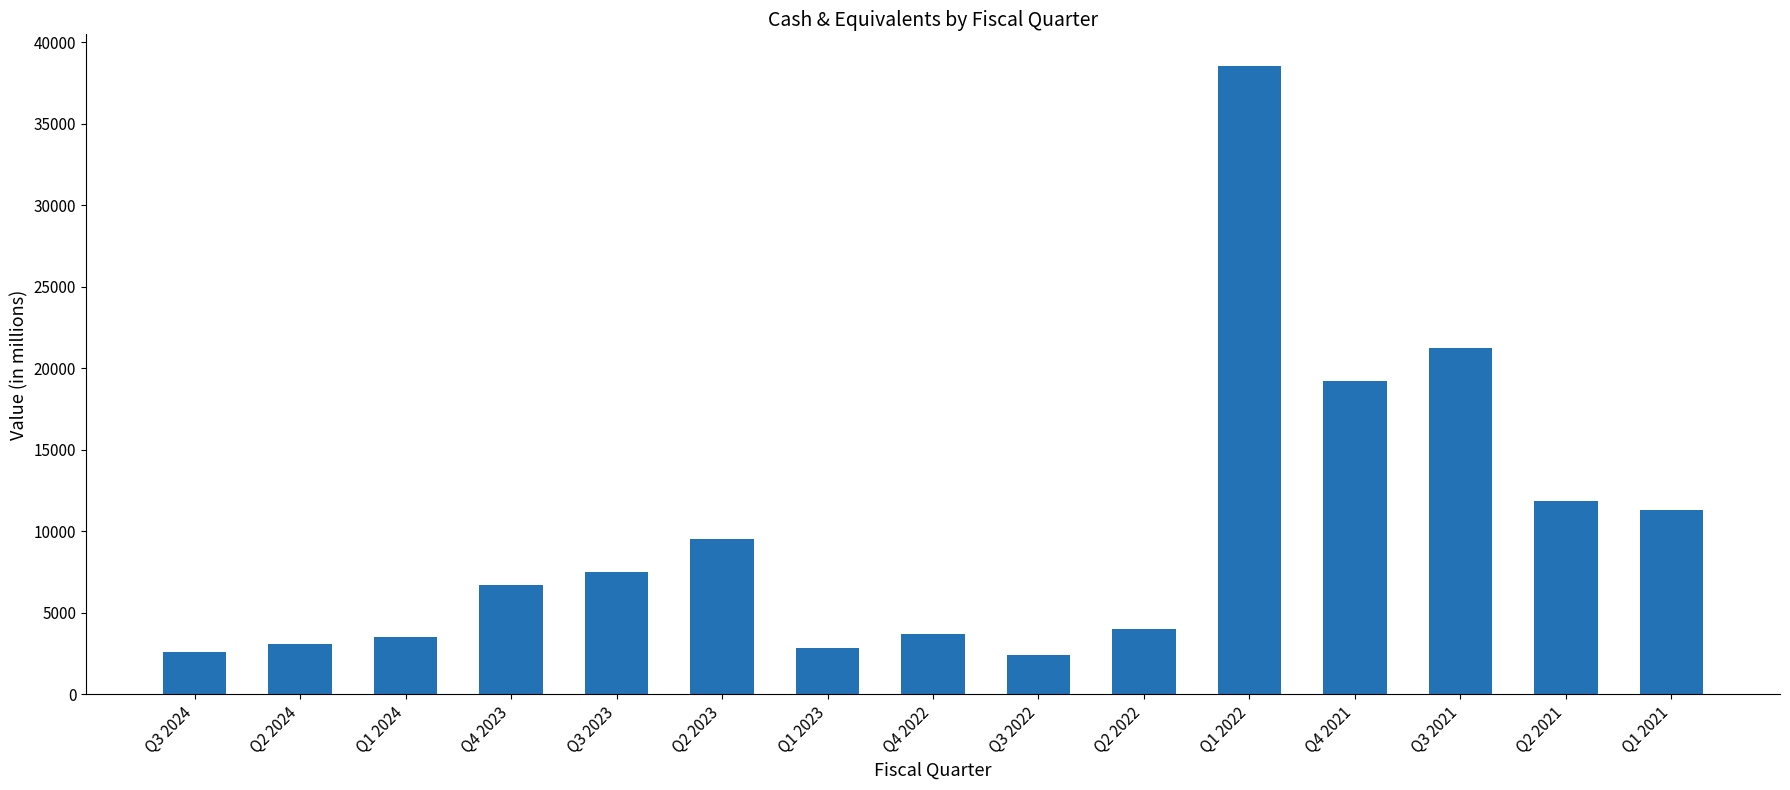

Reading left to right, transcribe all the data shown in this chart.

Q3 2024=2586	Q2 2024=3093	Q1 2024=3520	Q4 2023=6722	Q3 2023=7540	Q2 2023=9528	Q1 2023=2821	Q4 2022=3701	Q3 2022=2423	Q2 2022=4018	Q1 2022=38565	Q4 2021=19223	Q3 2021=21270	Q2 2021=11869	Q1 2021=11342